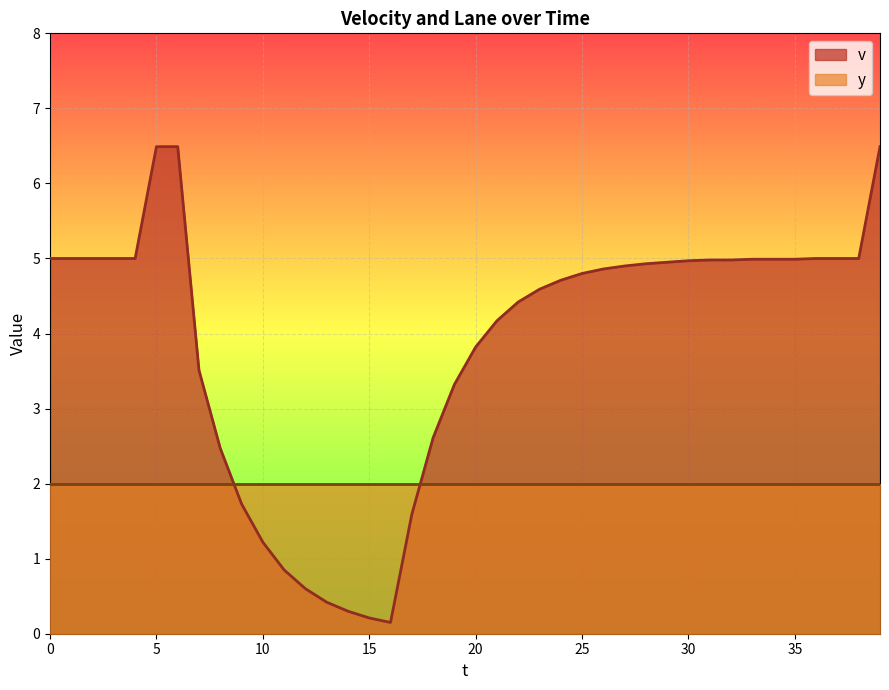

Does the chart display data point markers on the line(s)?

No